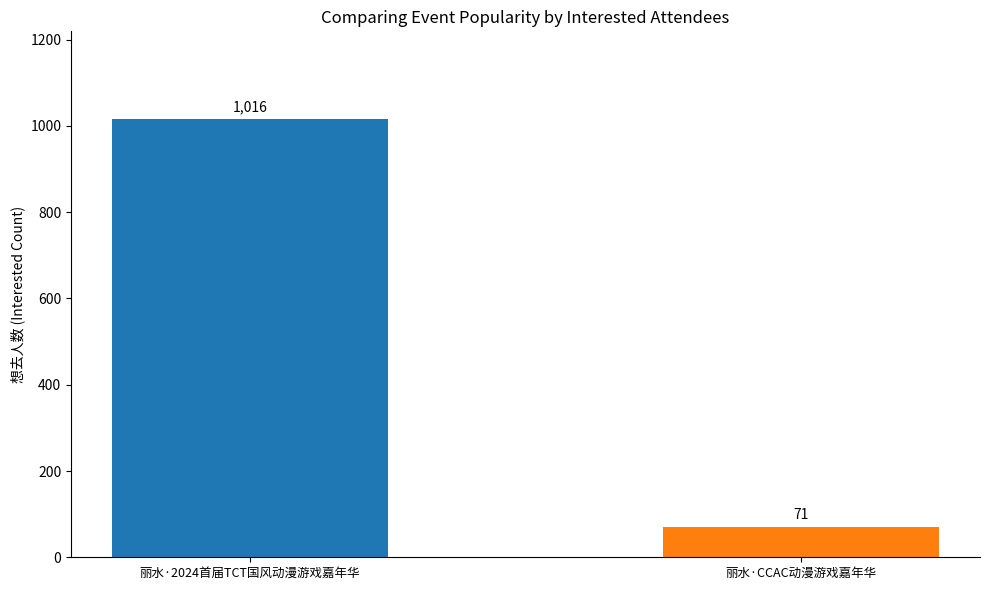

Reading right to left, list all the values displayed in this chart.

71	1016